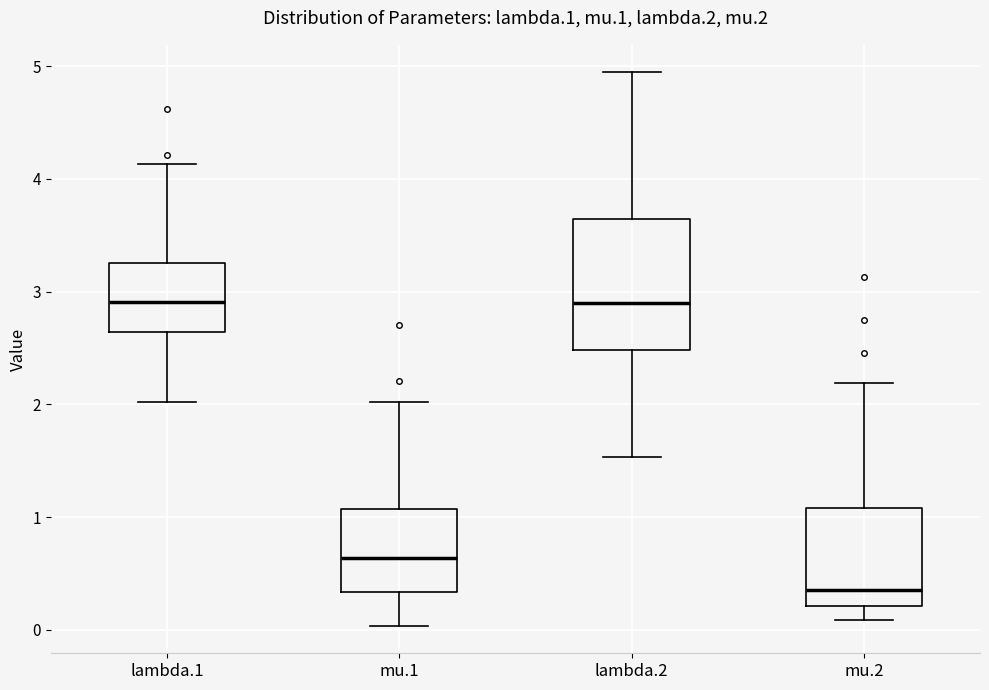

Reading left to right, read every box against the y-axis: the position of its median line, the range the box covers, and the ends of its whiskers. The values are not printed on the chart, so give them approximately, as read against the axis.

lambda.1: median 2.9, box 2.6 to 3.3, whiskers 2.0 to 4.1
mu.1: median 0.6, box 0.3 to 1.1, whiskers 0.0 to 2.0
lambda.2: median 2.9, box 2.5 to 3.6, whiskers 1.5 to 4.9
mu.2: median 0.4, box 0.2 to 1.1, whiskers 0.1 to 2.2